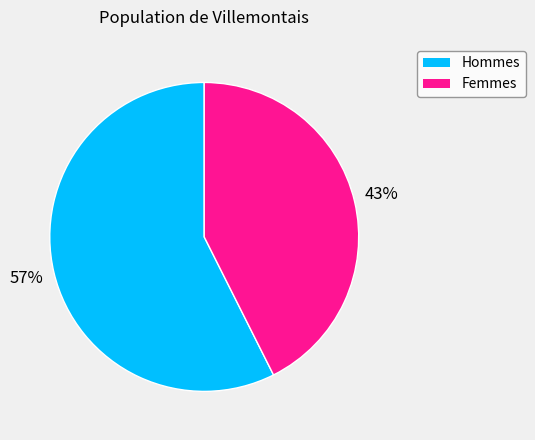

To the nearest percent, what is the average slice percentage?

50%